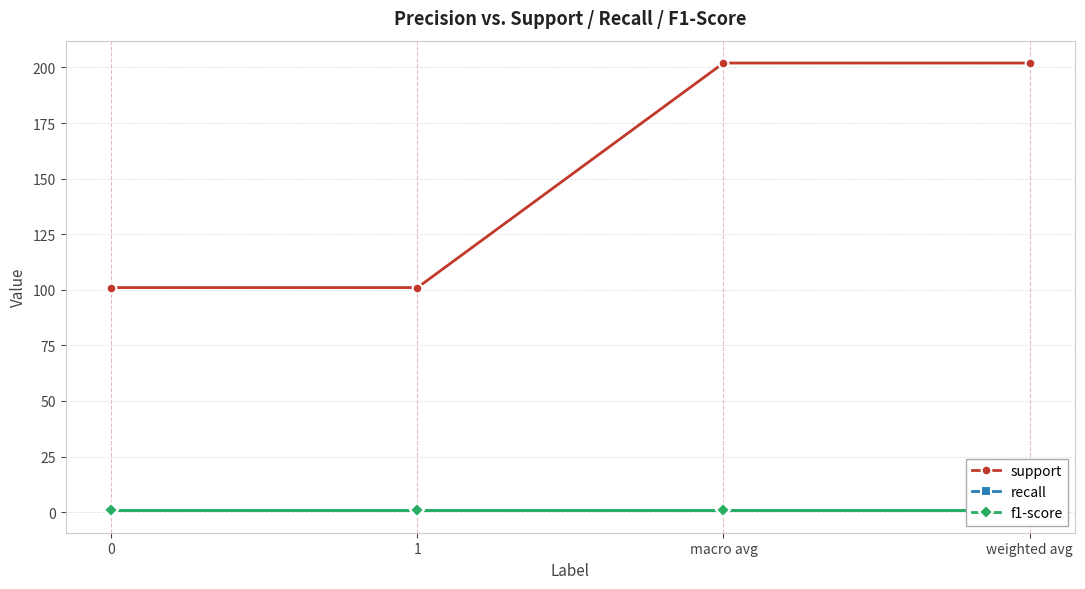

List the labels in order of f1-score value, largest first.

0, 1, macro avg, weighted avg